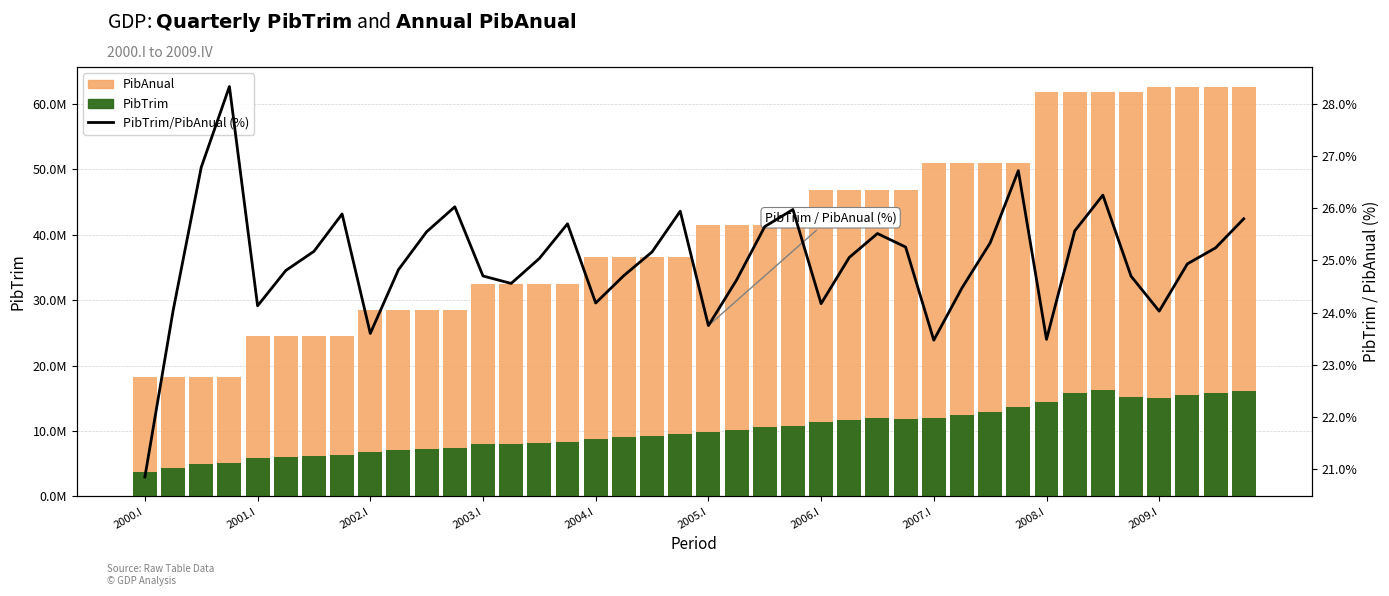

What is the maximum value for PibTrim?

16213465.0